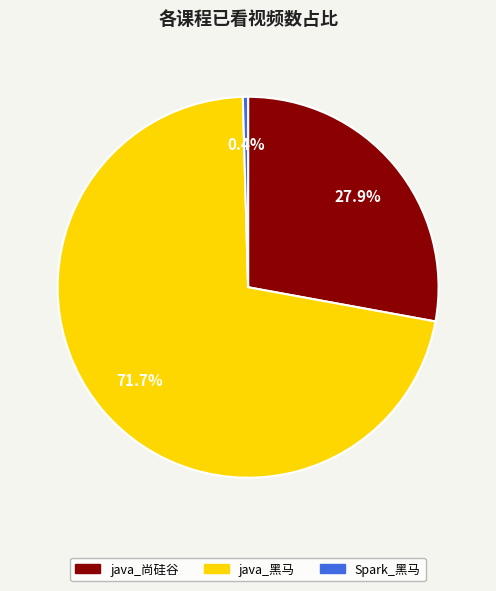

To the nearest percent, what percentage of the pie is java_尚硅谷?

28%